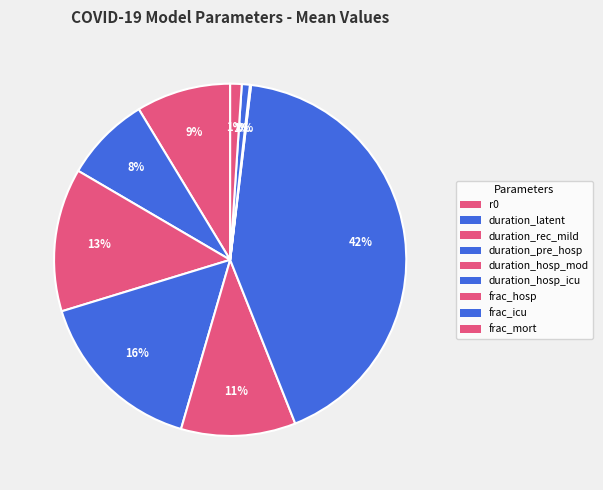

To the nearest percent, what is the difference between the largest and smallest slice percentages?

42%